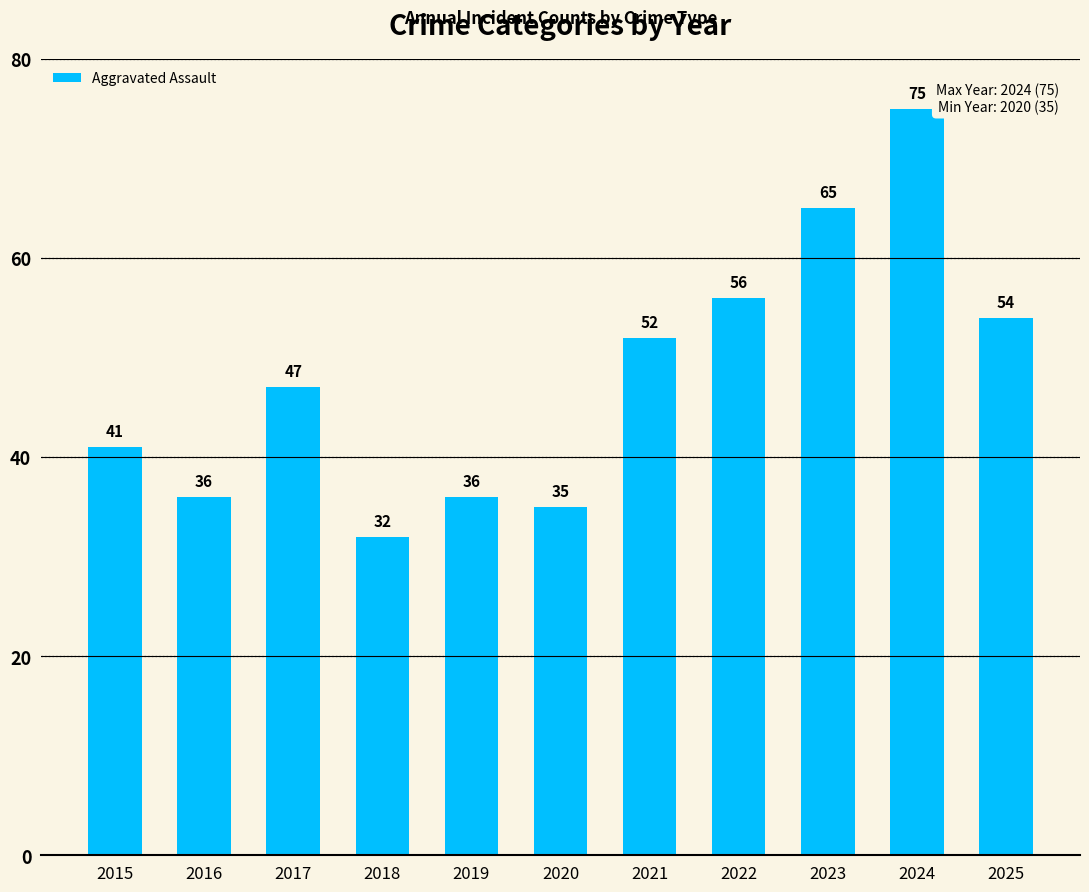

What is the difference between the values at 2022 and 2024?

19